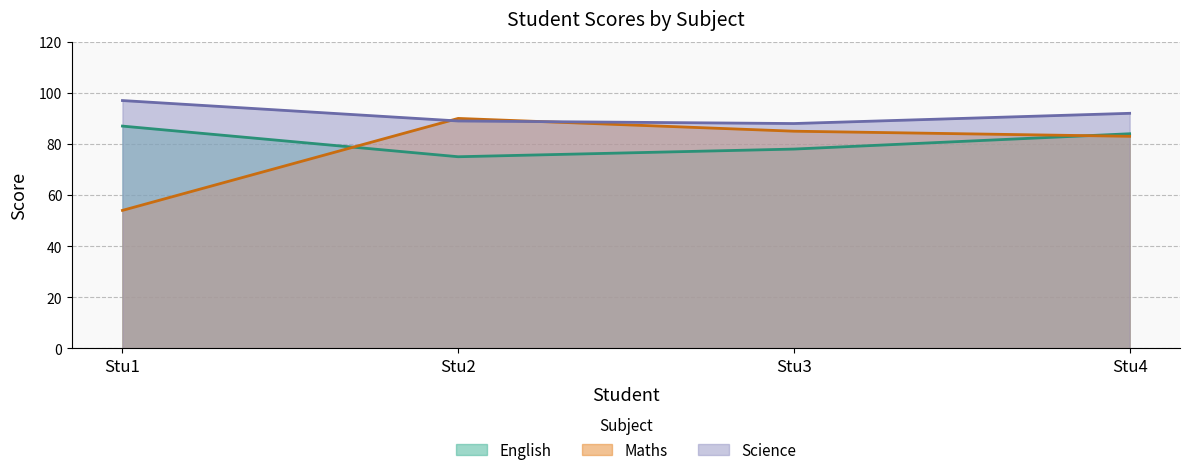

Where does the Science series first go above 92?

Stu1